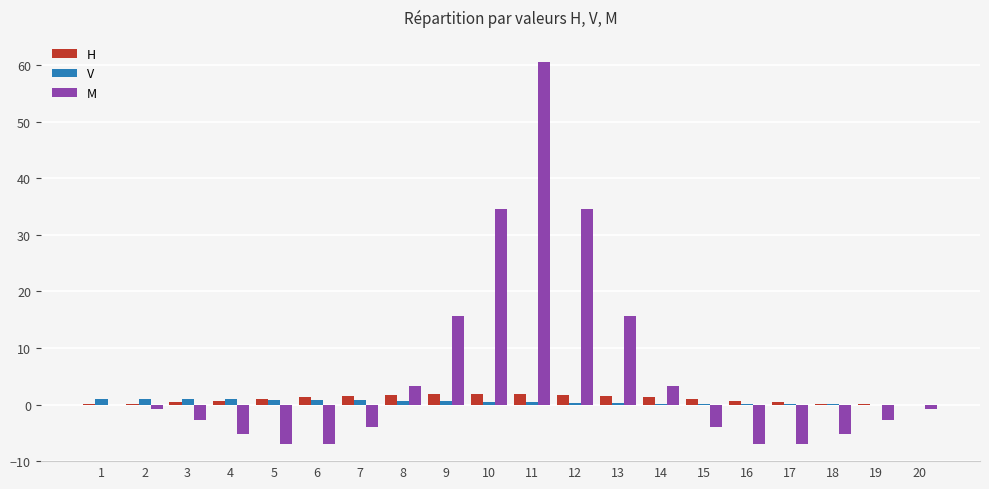

What is the sum of all V values?

9.5